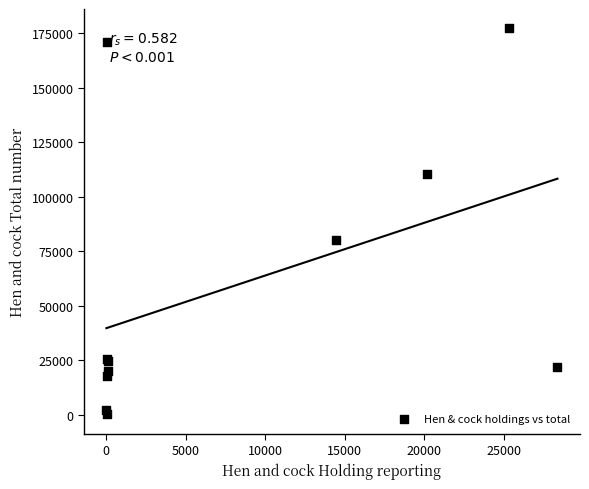

What Y value in the scatter plot is closest to 88733?

80055